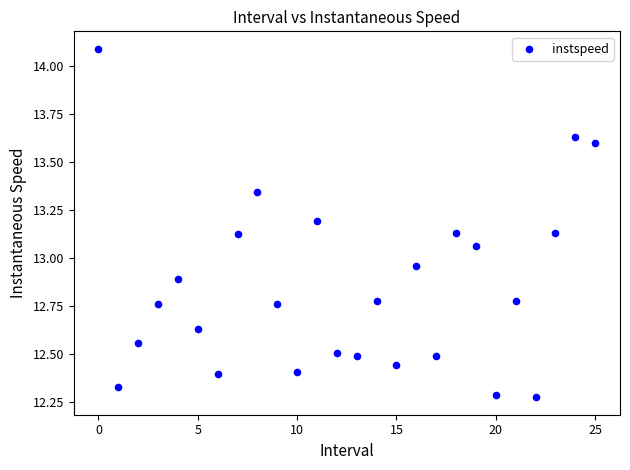

How many data points are displayed?

26